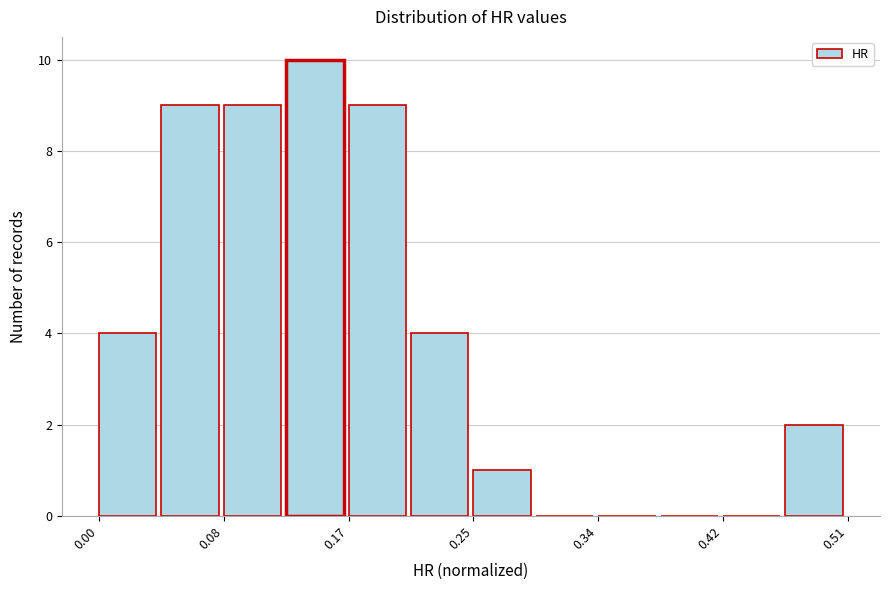

Over which range of the x-axis is the bar tallest?

0.13 to 0.17